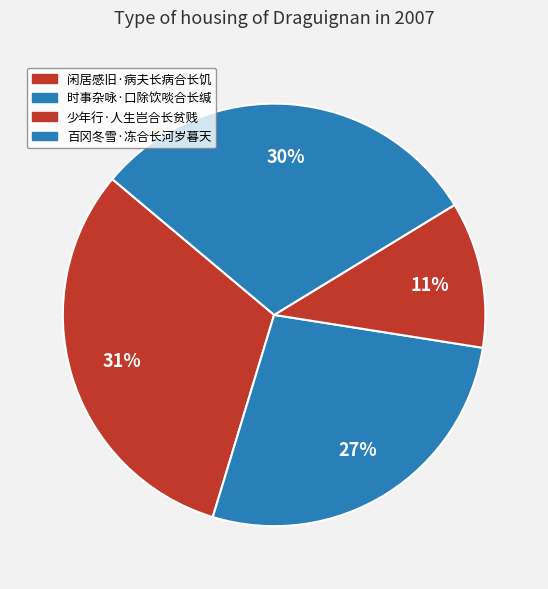

How many segments does this pie chart have?

4